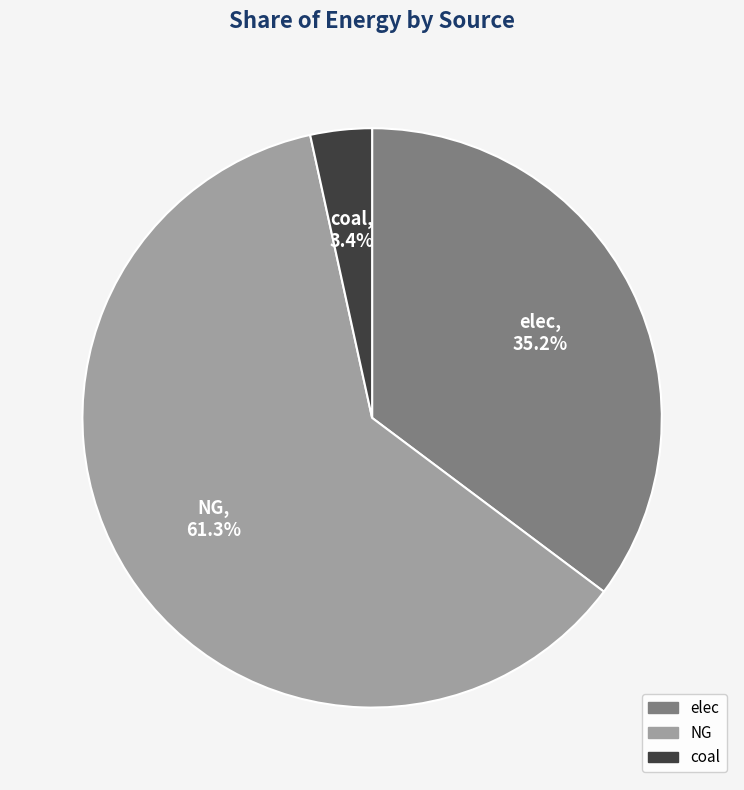

True or false: NG accounts for 50% of the total.

False